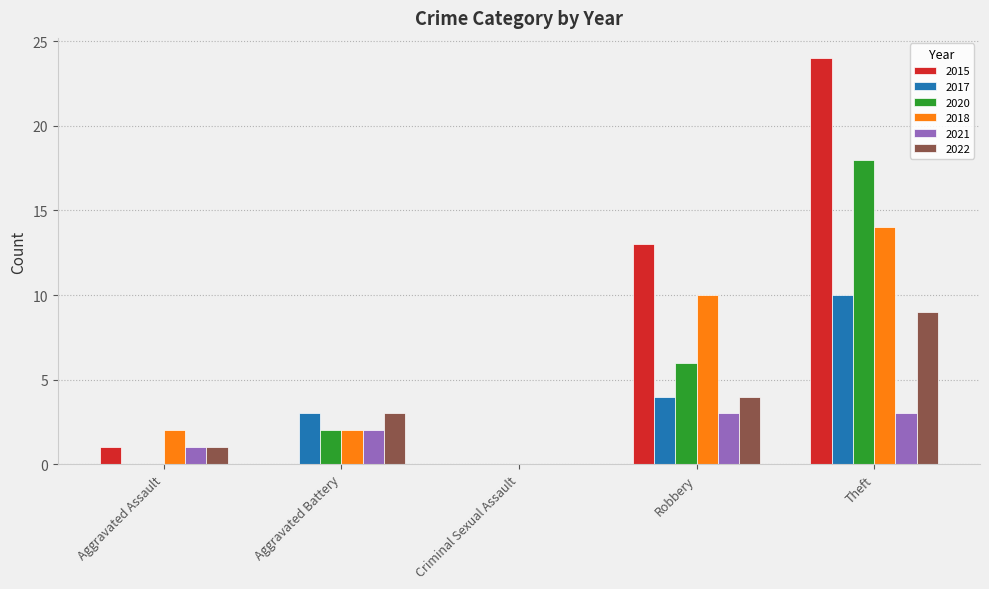

Reading left to right, transcribe all the data shown in this chart.

2015: 1	0	0	13	24
2017: 0	3	0	4	10
2020: 0	2	0	6	18
2018: 2	2	0	10	14
2021: 1	2	0	3	3
2022: 1	3	0	4	9